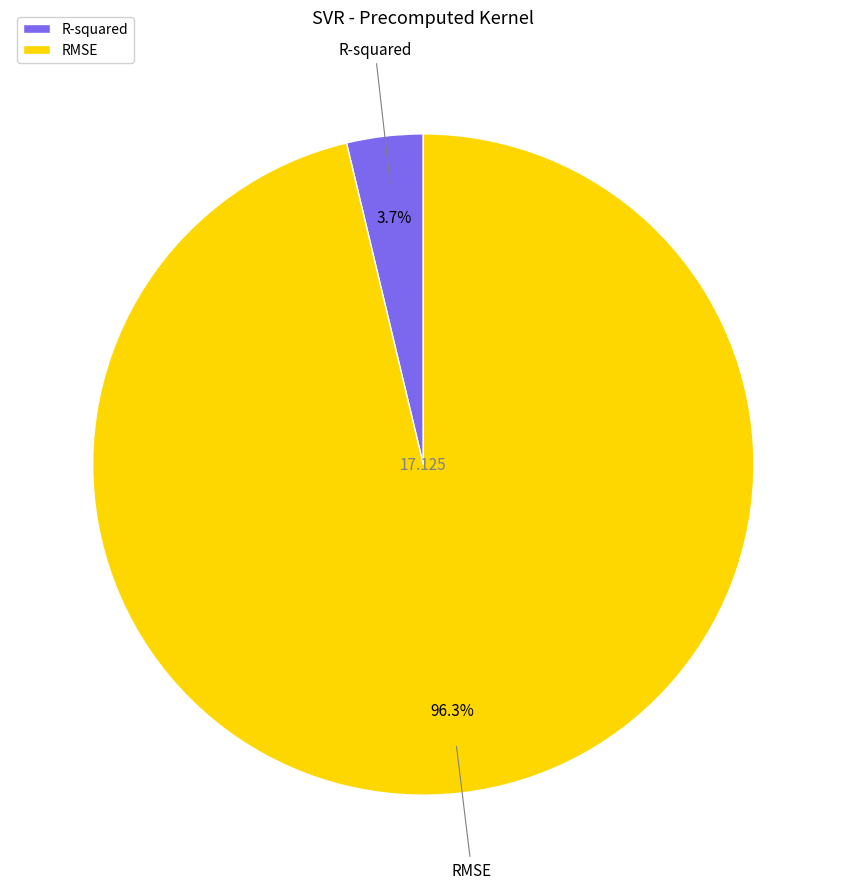

The R-squared slice represents 4% of the pie. True or false?

True